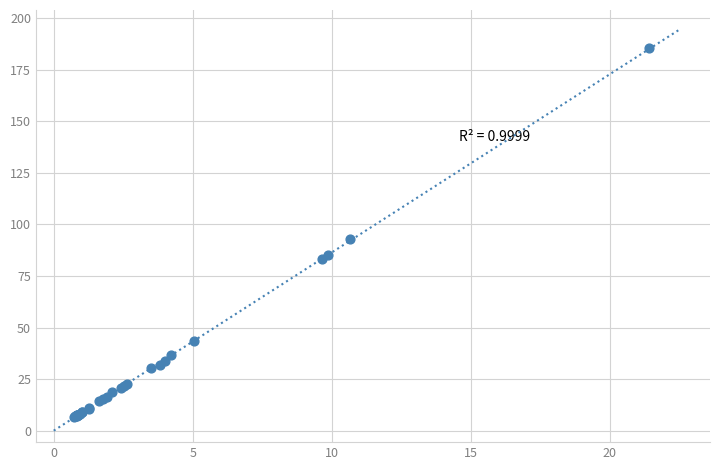

What Y value in the scatter plot is closest to 96?

92.7